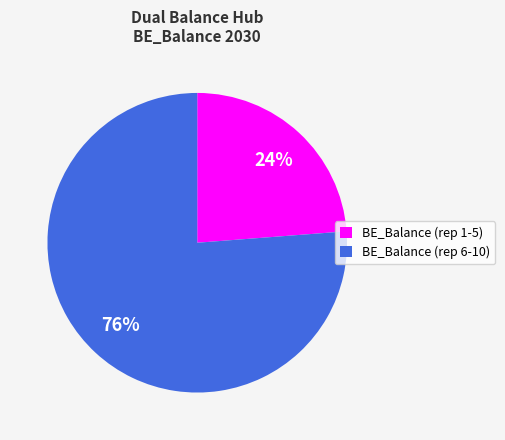

Is it true that BE_Balance (rep 6-10) is 35% of the pie?

False